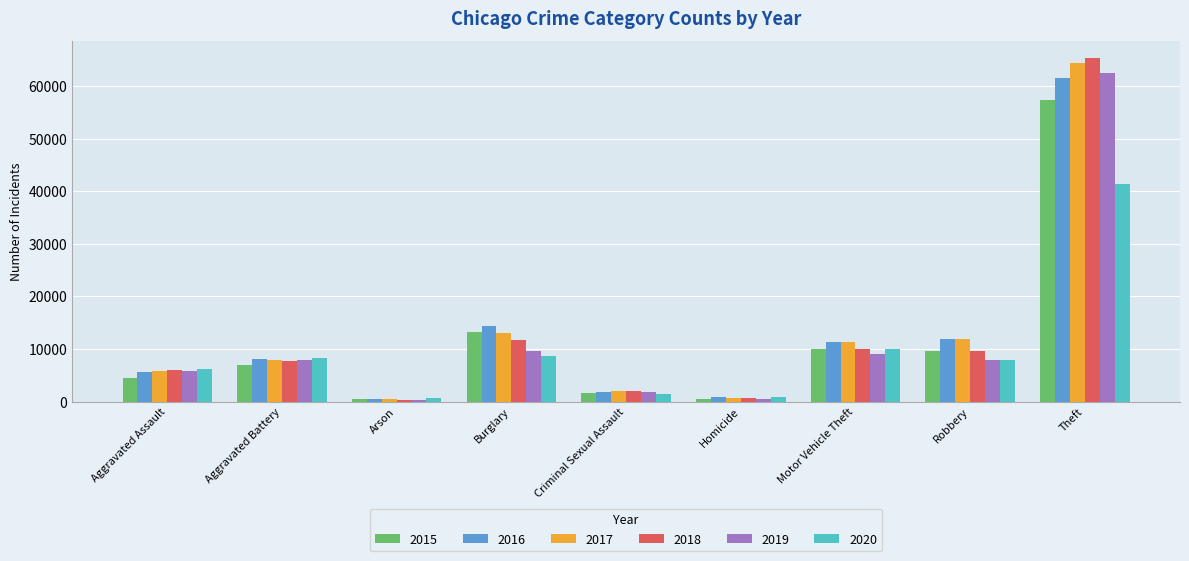

What is the smallest value displayed?

373